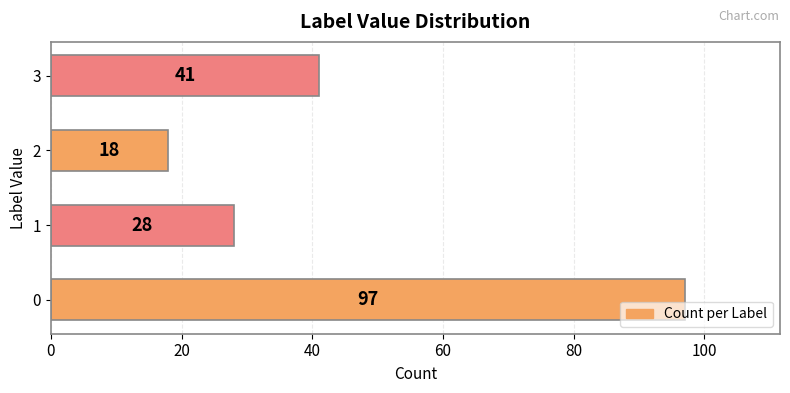

What is the difference between the maximum and minimum values?

79